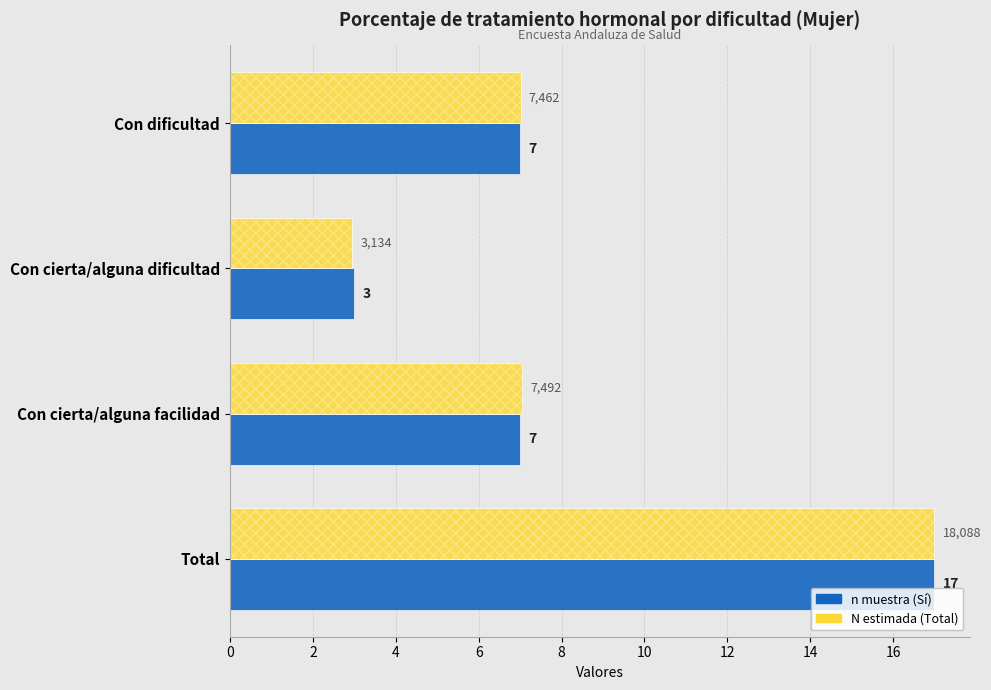

Count the number of data series in this chart.

2